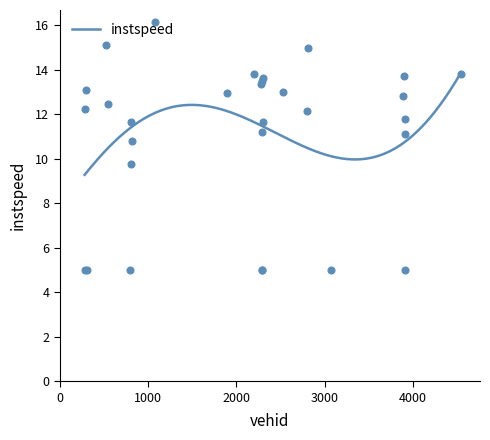

How many points are lower than both their immediate neighbors (excluding endpoints)?

9